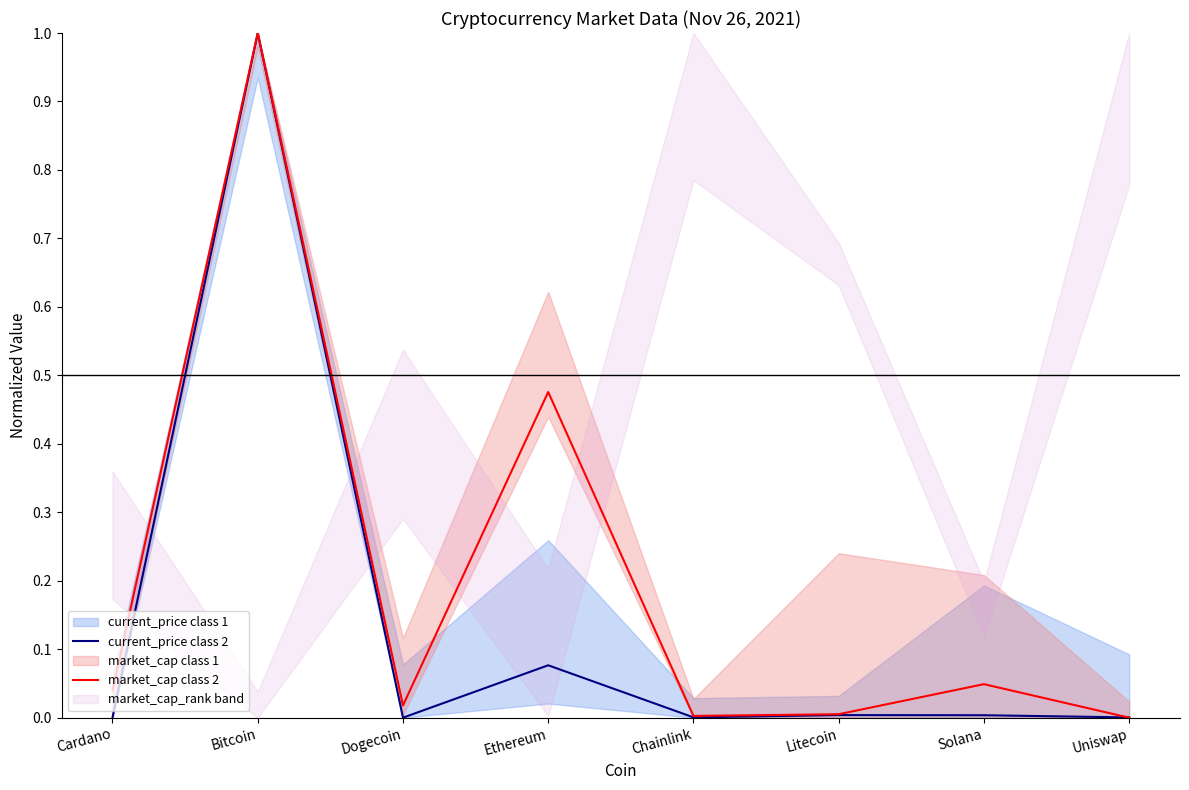

Which series has the widest spread of values?

current_price class 2